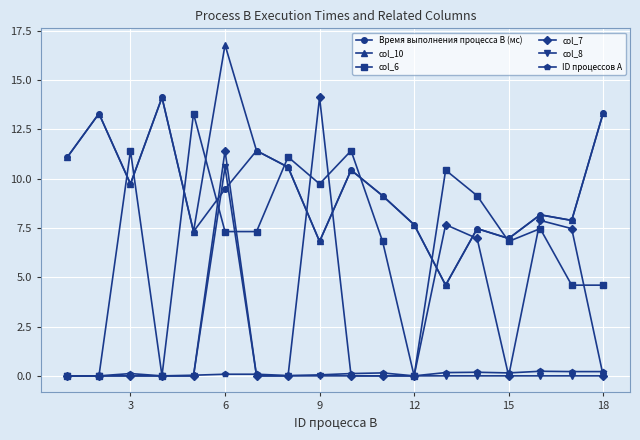

What is the value of the col_10 point at the 18th from the left?

13.3